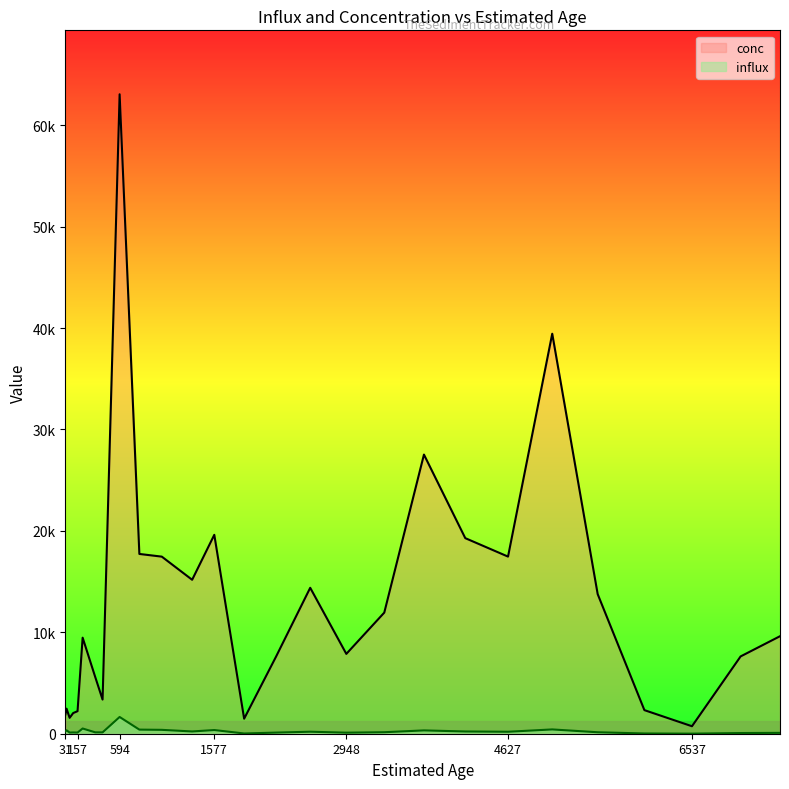

What is the difference between the conc values at 14 and 31?

5712.3